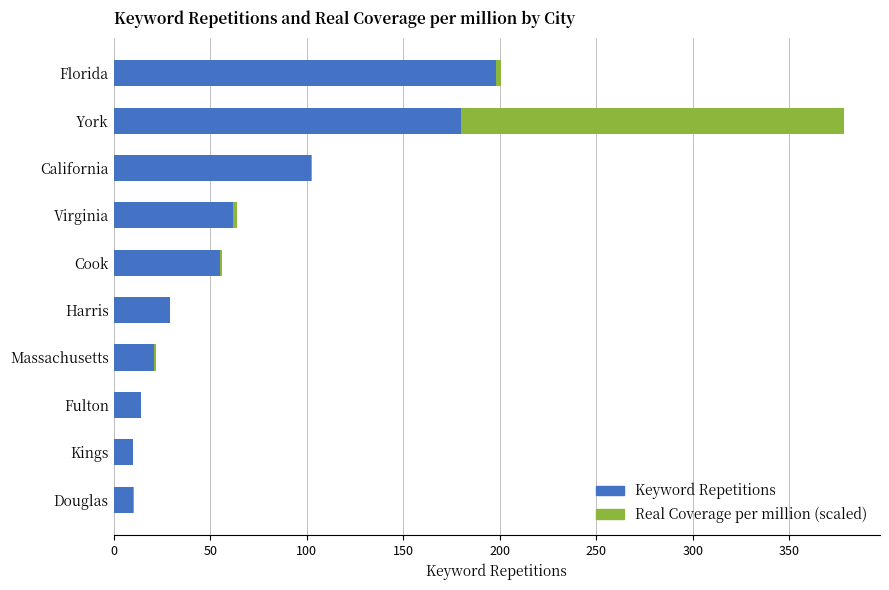

What is the highest value of the Keyword Repetitions series?

198.0